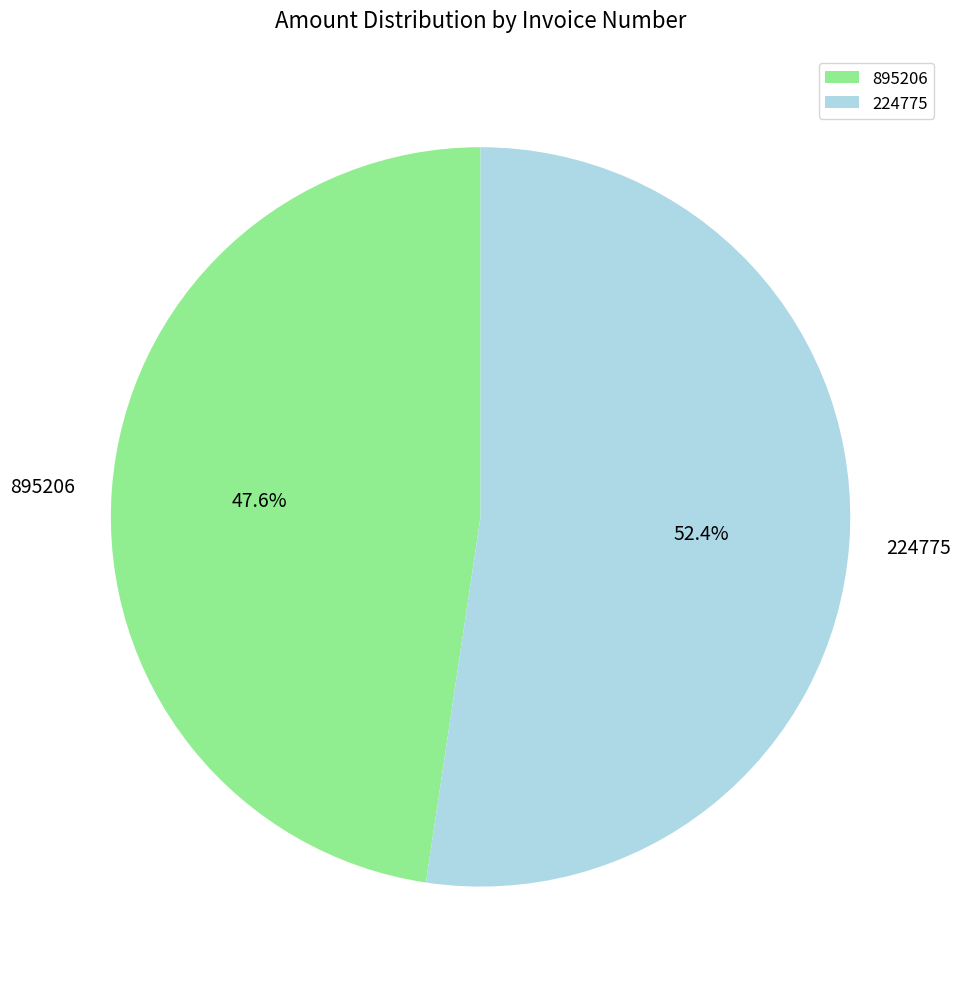

To the nearest percent, what is the difference between the 224775 and 895206 slice percentages?

5%